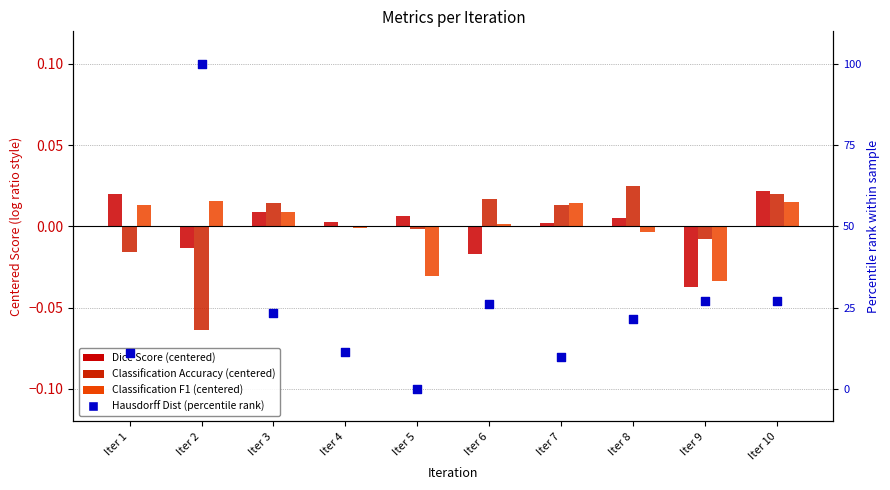

What is the total value across all series at Iter 6?

-23.7